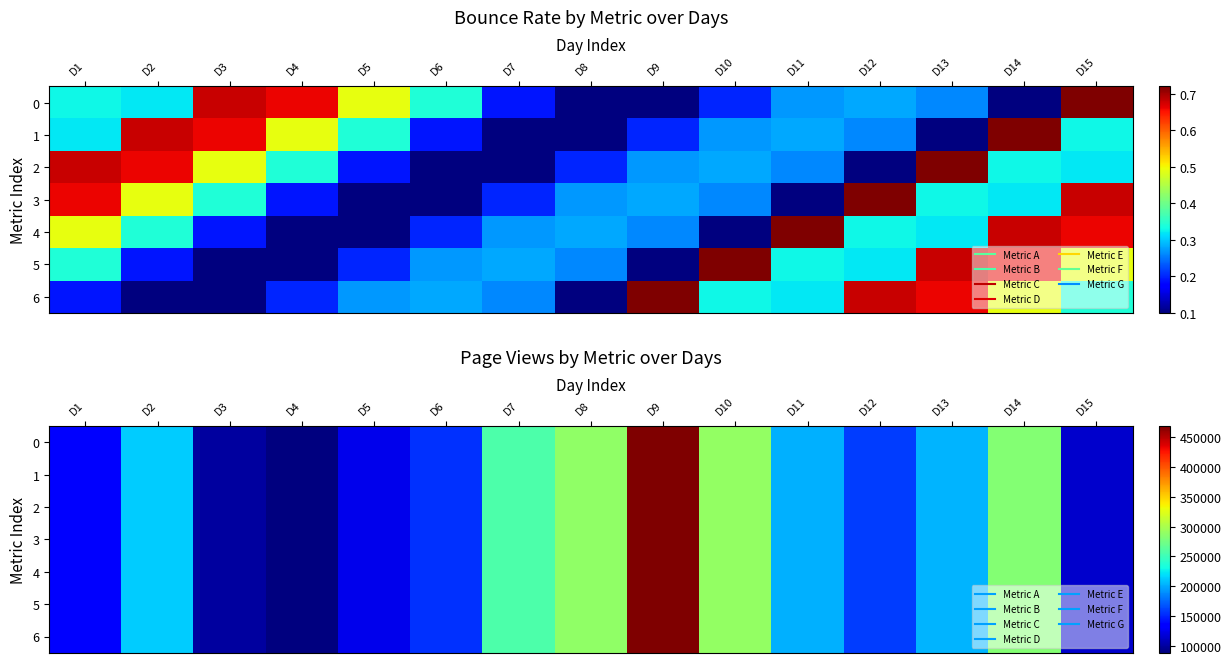

What is the sum of all 1 values?

3080356